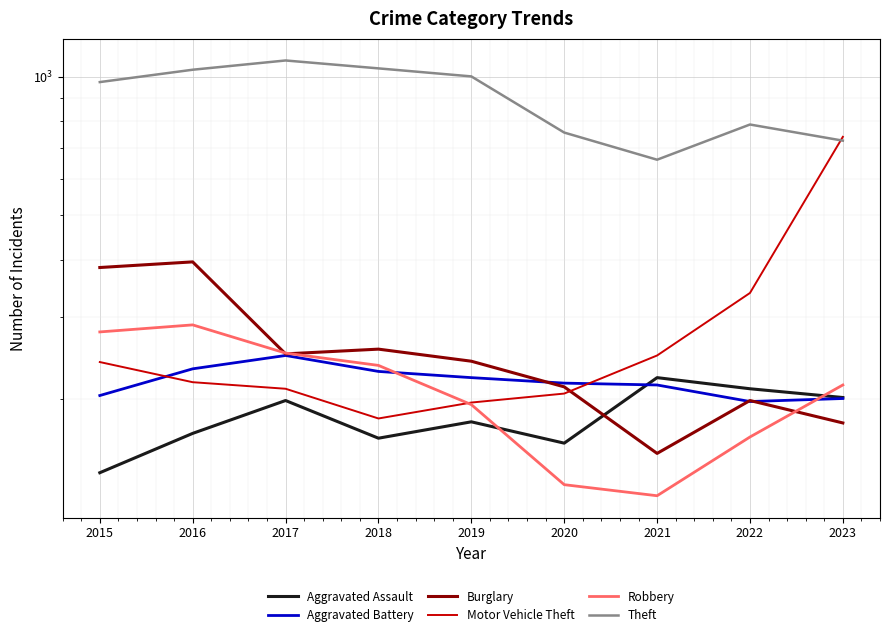

What is the spread (max minus min) of values at 2020?

626